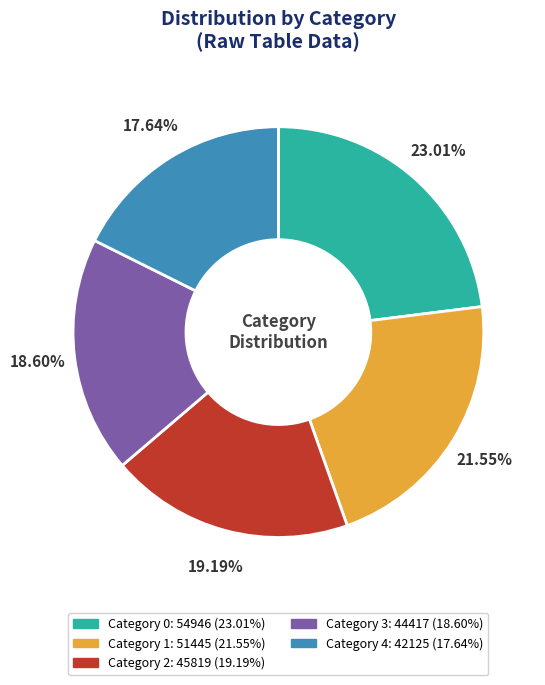

Does any single category account for the majority?

No